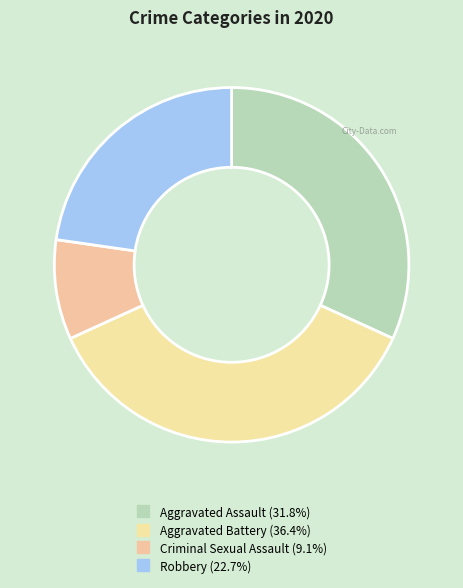

Count the number of slices in the pie.

4